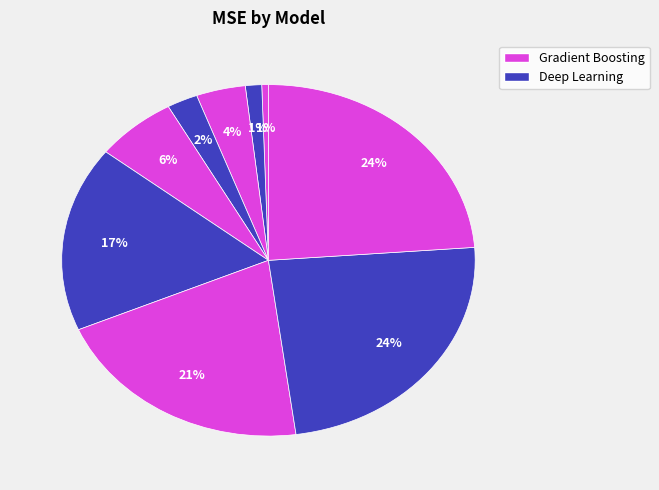

How many slices are in this pie chart?

9